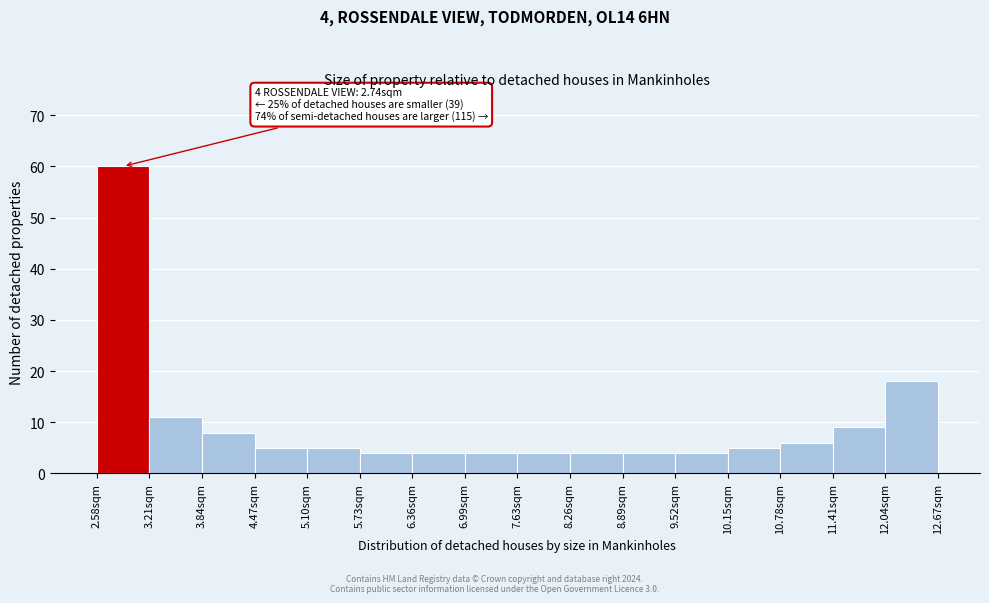

Which range on the x-axis has the tallest bar?

2.6 to 3.2